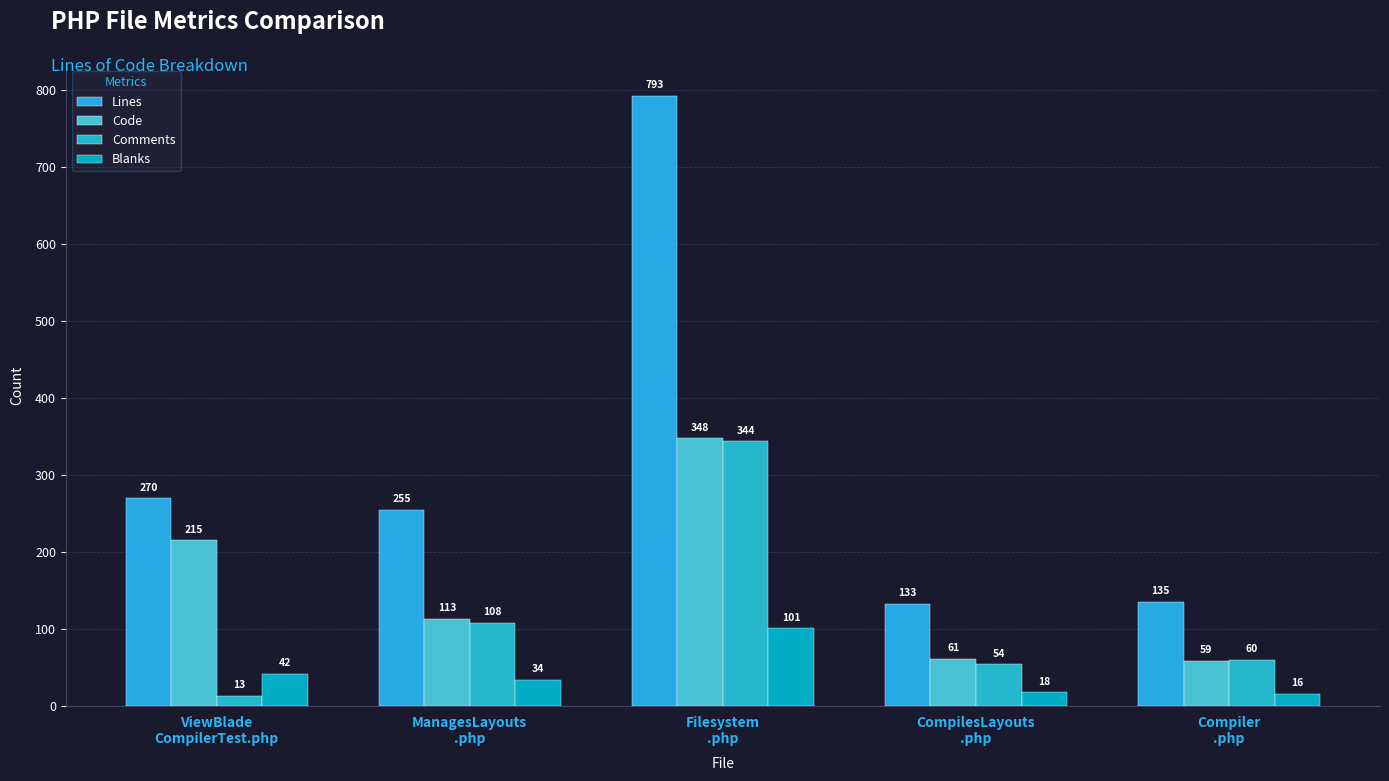

At which label does Comments first exceed 60?

ManagesLayouts
.php